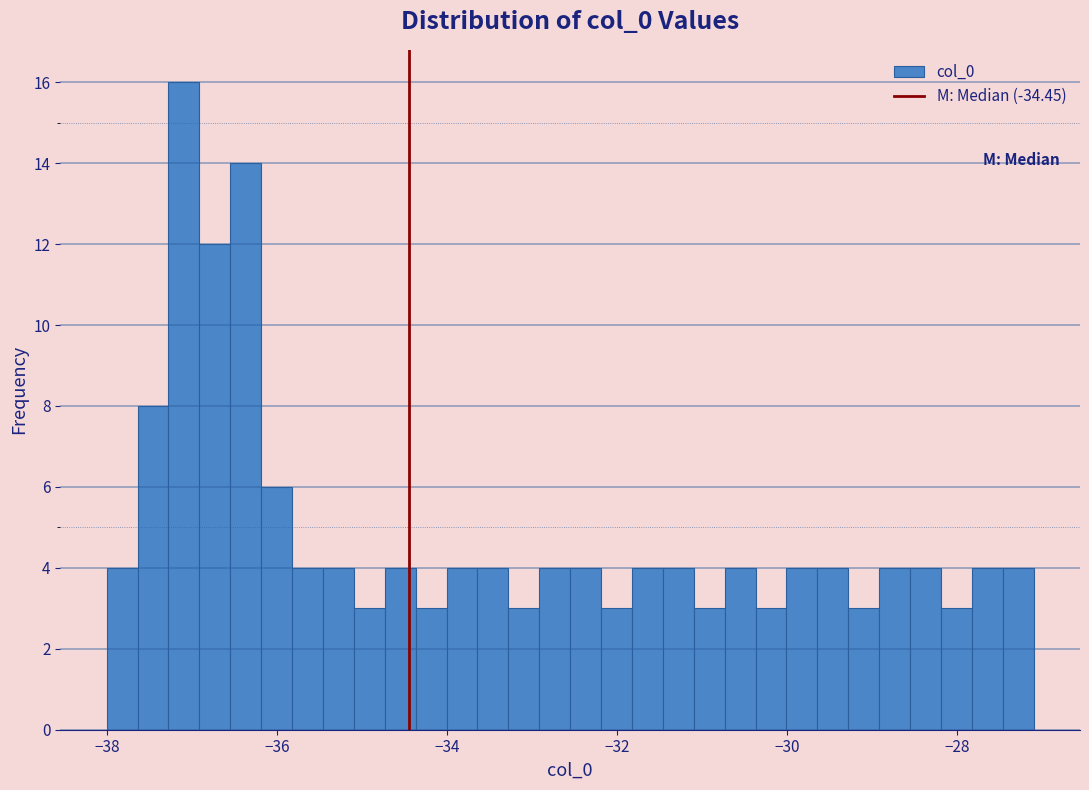

Around what value on the x-axis is the tallest bar? Give the approximate position of its centre, as read against the axis.

-37.0